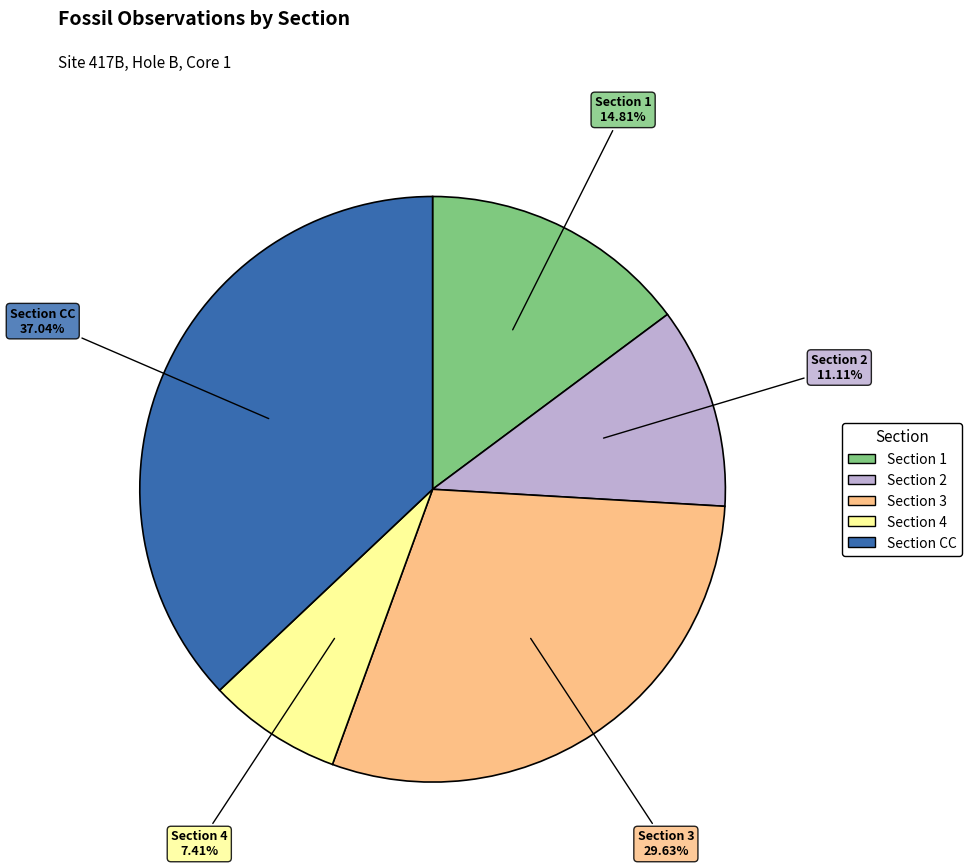

Is it true that Section CC is 37% of the pie?

True